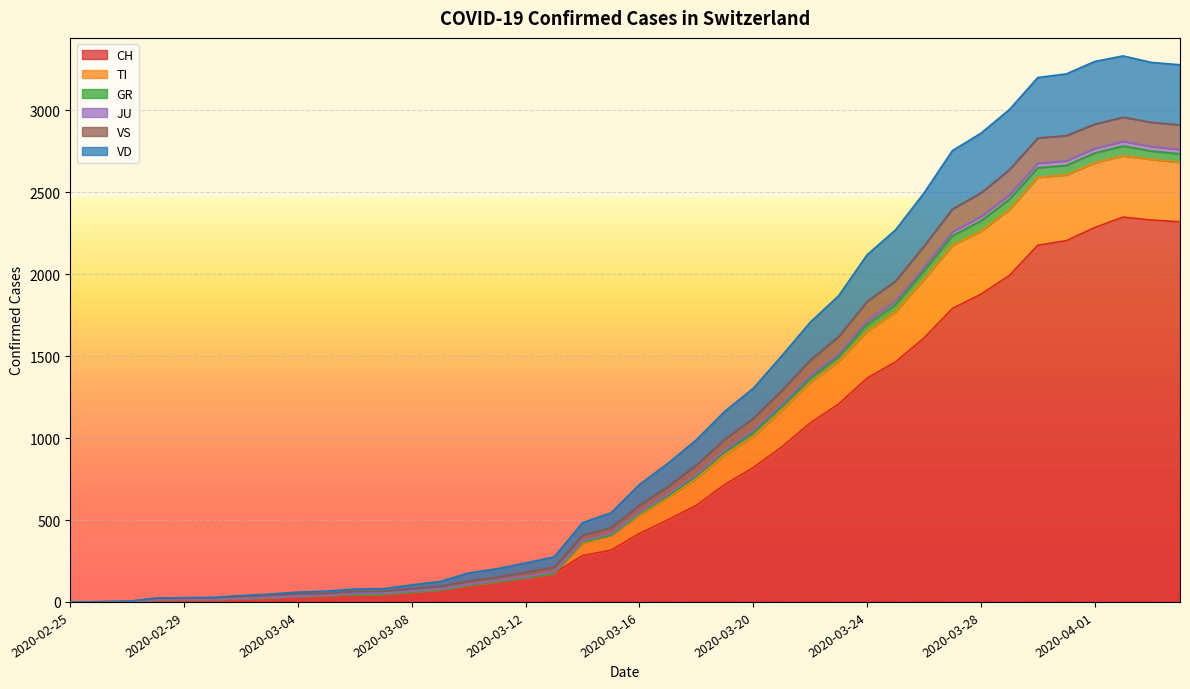

What is the maximum value for CH?

2349